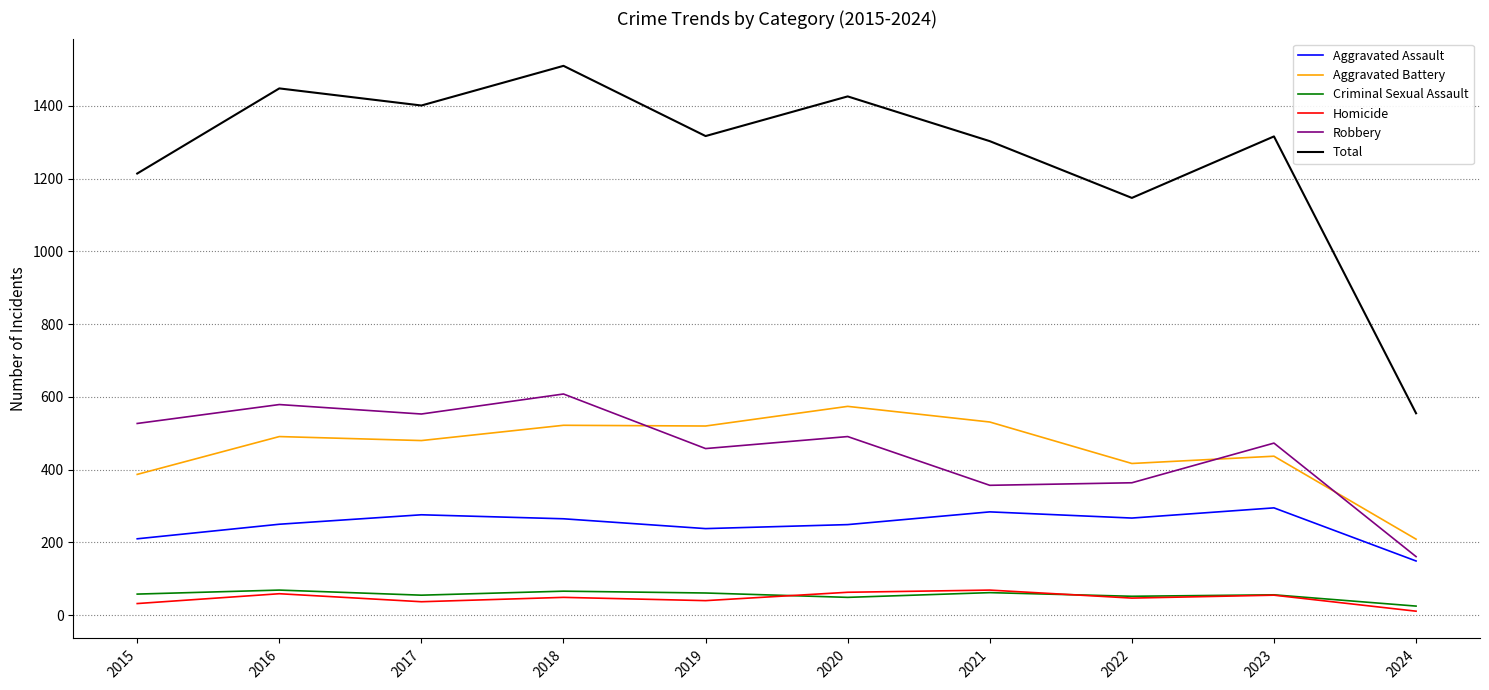

Which series changed the most between 2015 and 2019?

Aggravated Battery